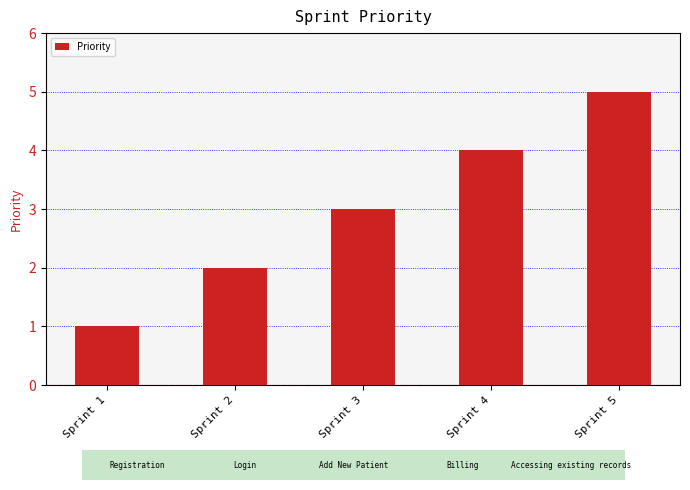

Count the values in the range 2 to 4.

3